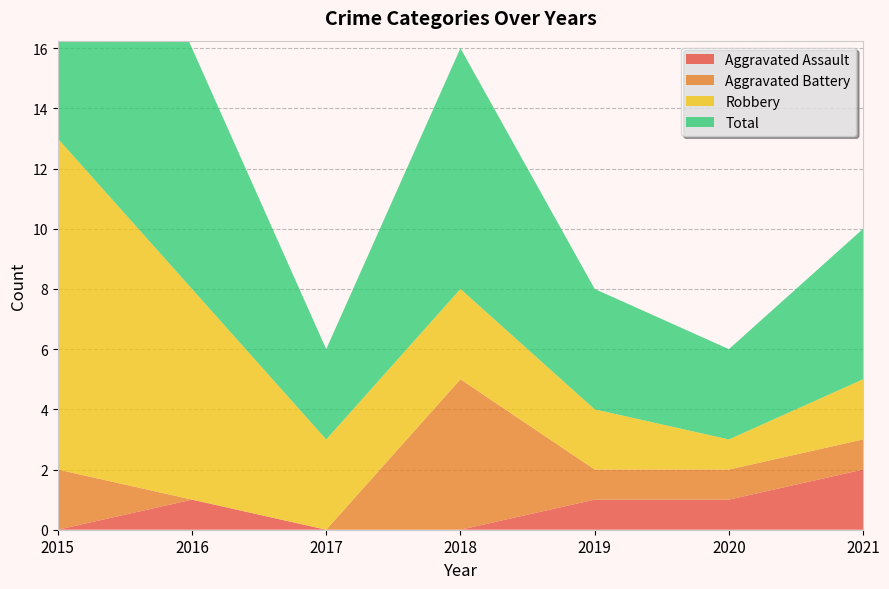

Reading right to left, extract all data points from this chart.

Aggravated Assault: 2021=2	2020=1	2019=1	2018=0	2017=0	2016=1	2015=0
Aggravated Battery: 2021=1	2020=1	2019=1	2018=5	2017=0	2016=0	2015=2
Robbery: 2021=2	2020=1	2019=2	2018=3	2017=3	2016=7	2015=11
Total: 2021=5	2020=3	2019=4	2018=8	2017=3	2016=8	2015=13